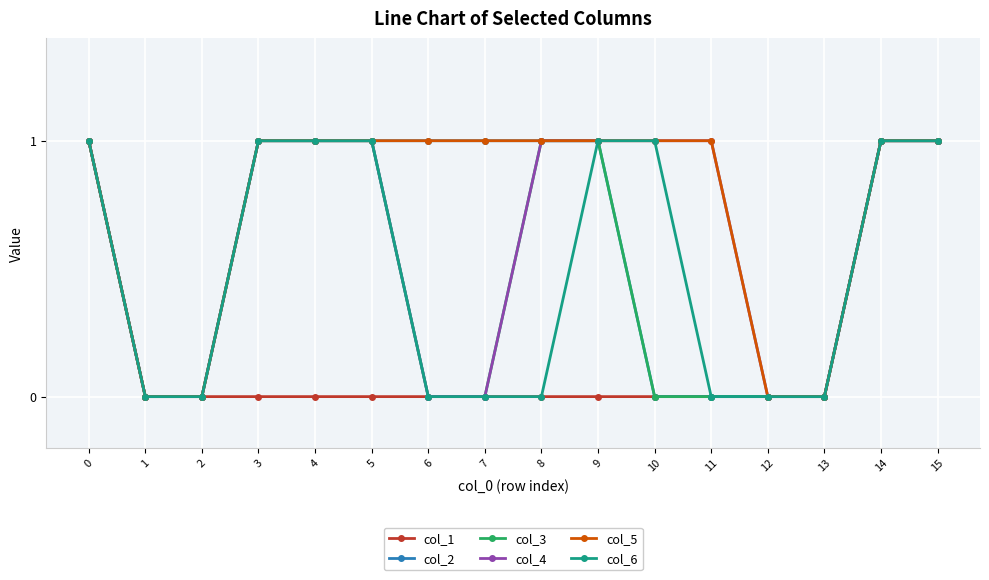

What is the difference between the highest and lowest values at 5?

1